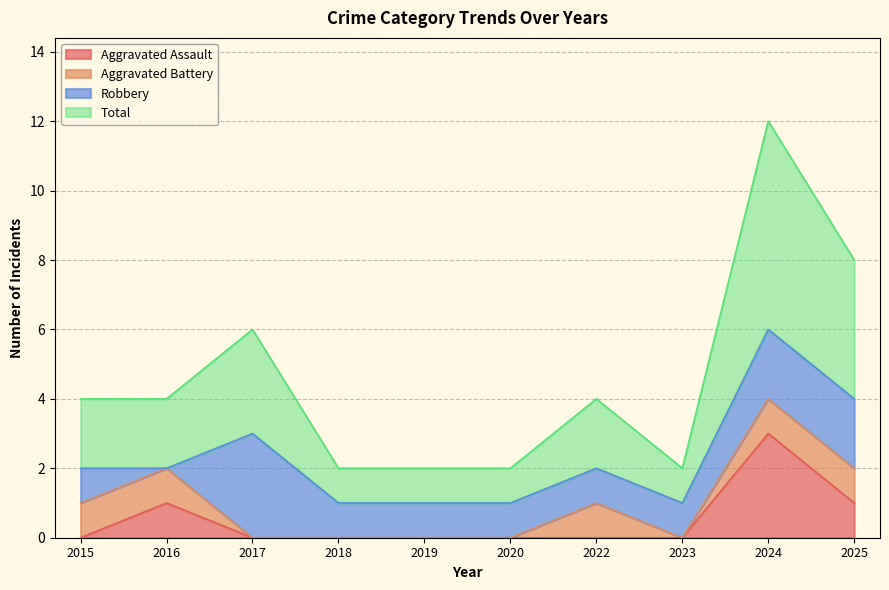

At how many categories does at least one series exceed 3?

2